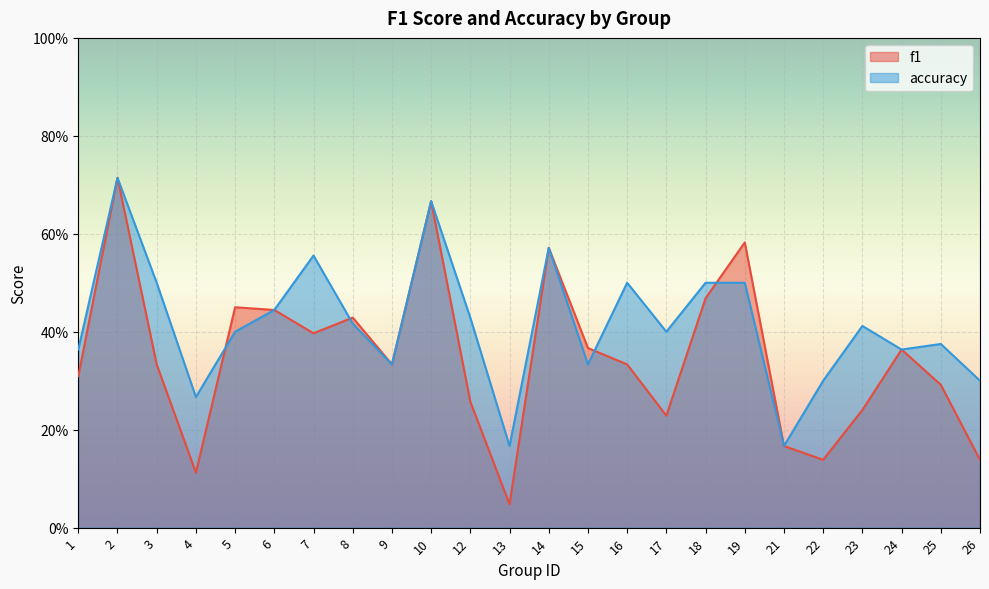

Where is the first local minimum for accuracy?

4